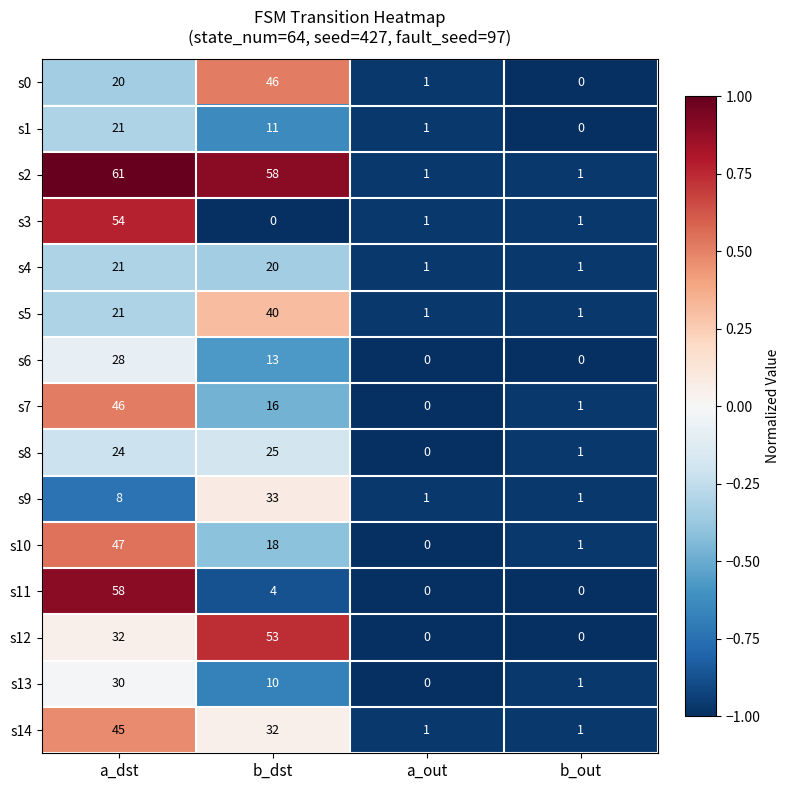

Which category has the highest value across all series?

a_dst